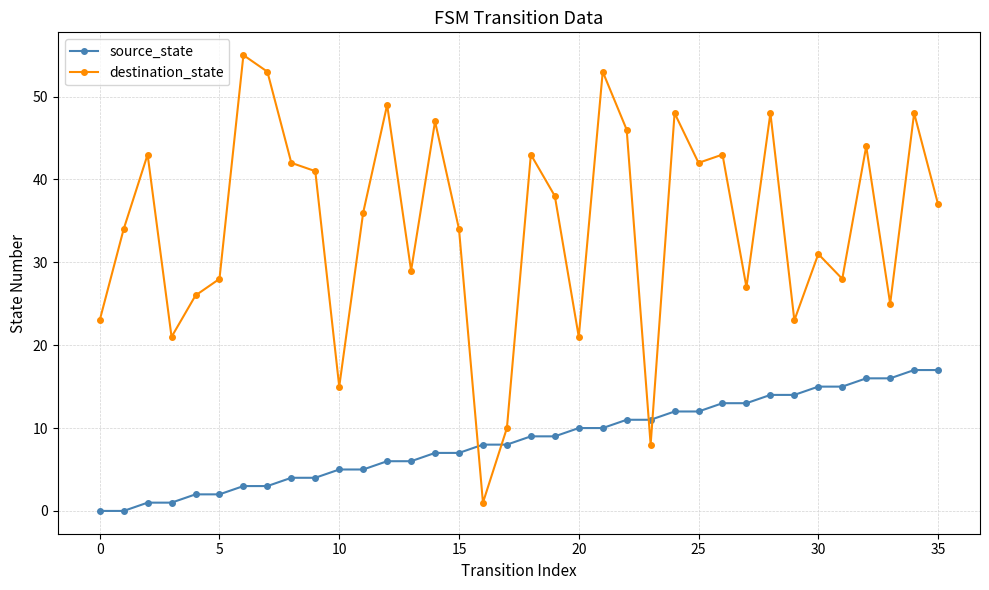

Rank the series by their maximum value, from highest to lowest.

destination_state, source_state